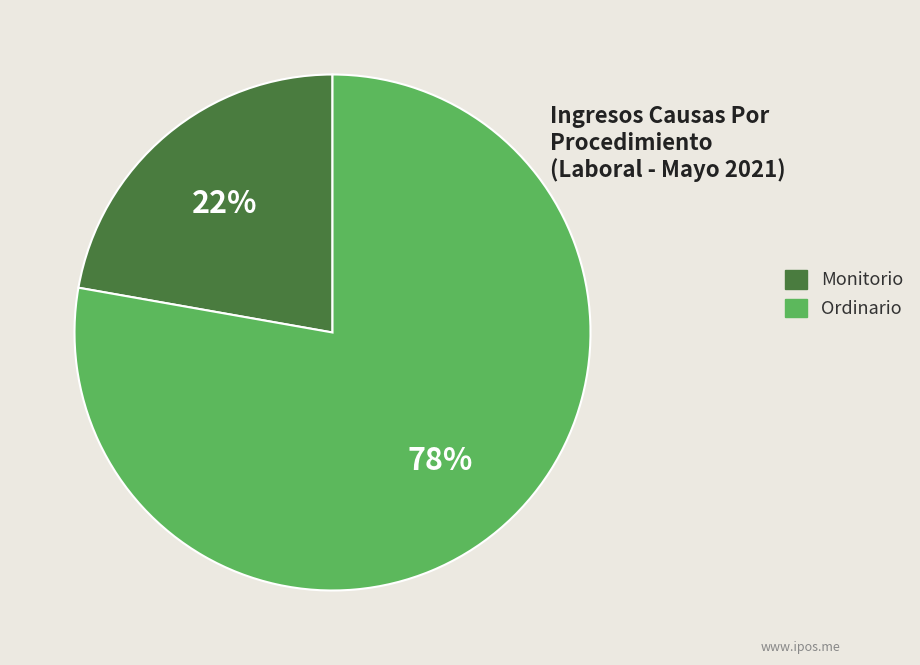

Do Ordinario and Monitorio together represent more than half of the pie?

Yes